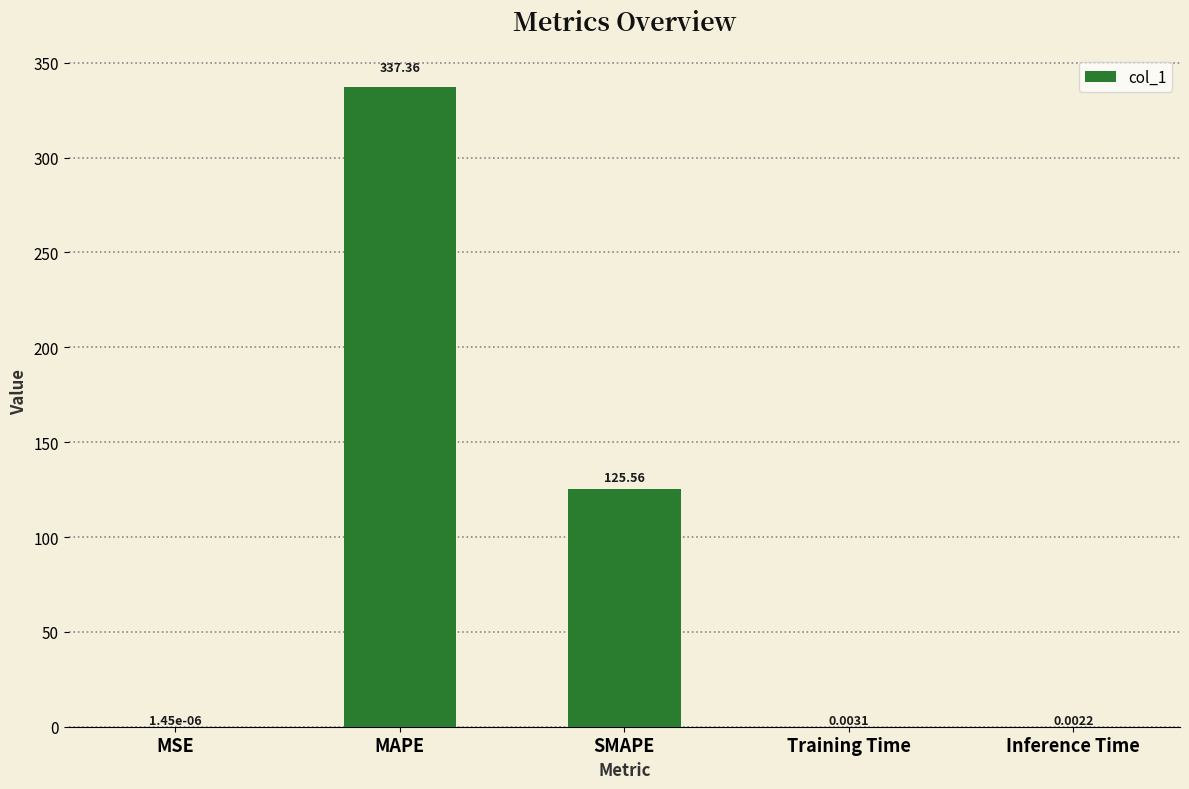

True or false: the data shows 125.6 at SMAPE.

True